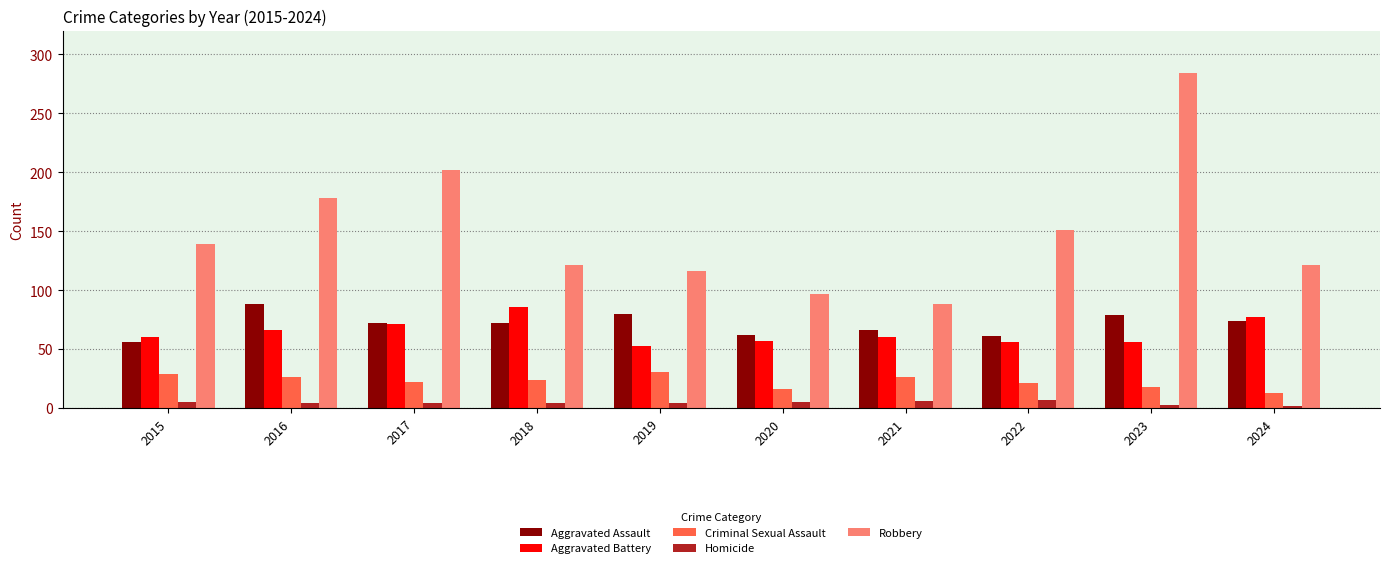

Is the value of Aggravated Assault at 2020 greater than the value of Robbery at 2016?

No